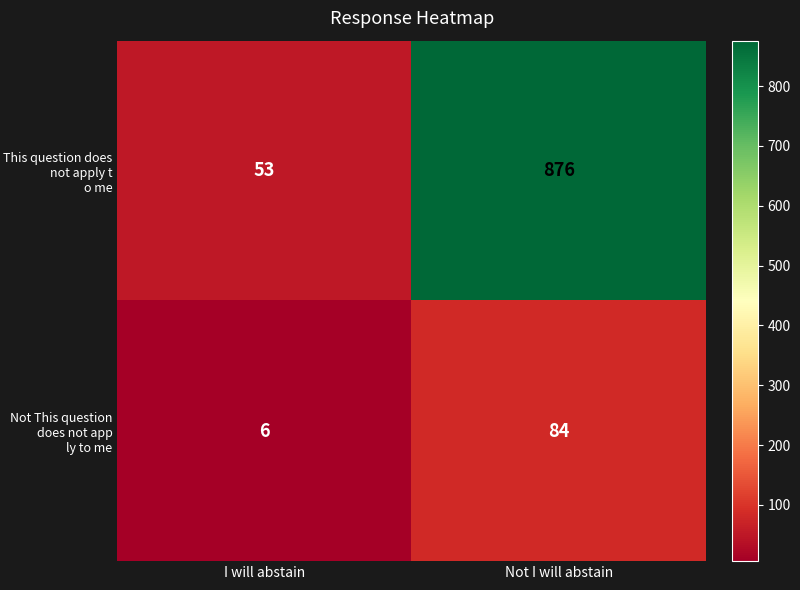

Which category has the highest value across all series?

Not I will abstain